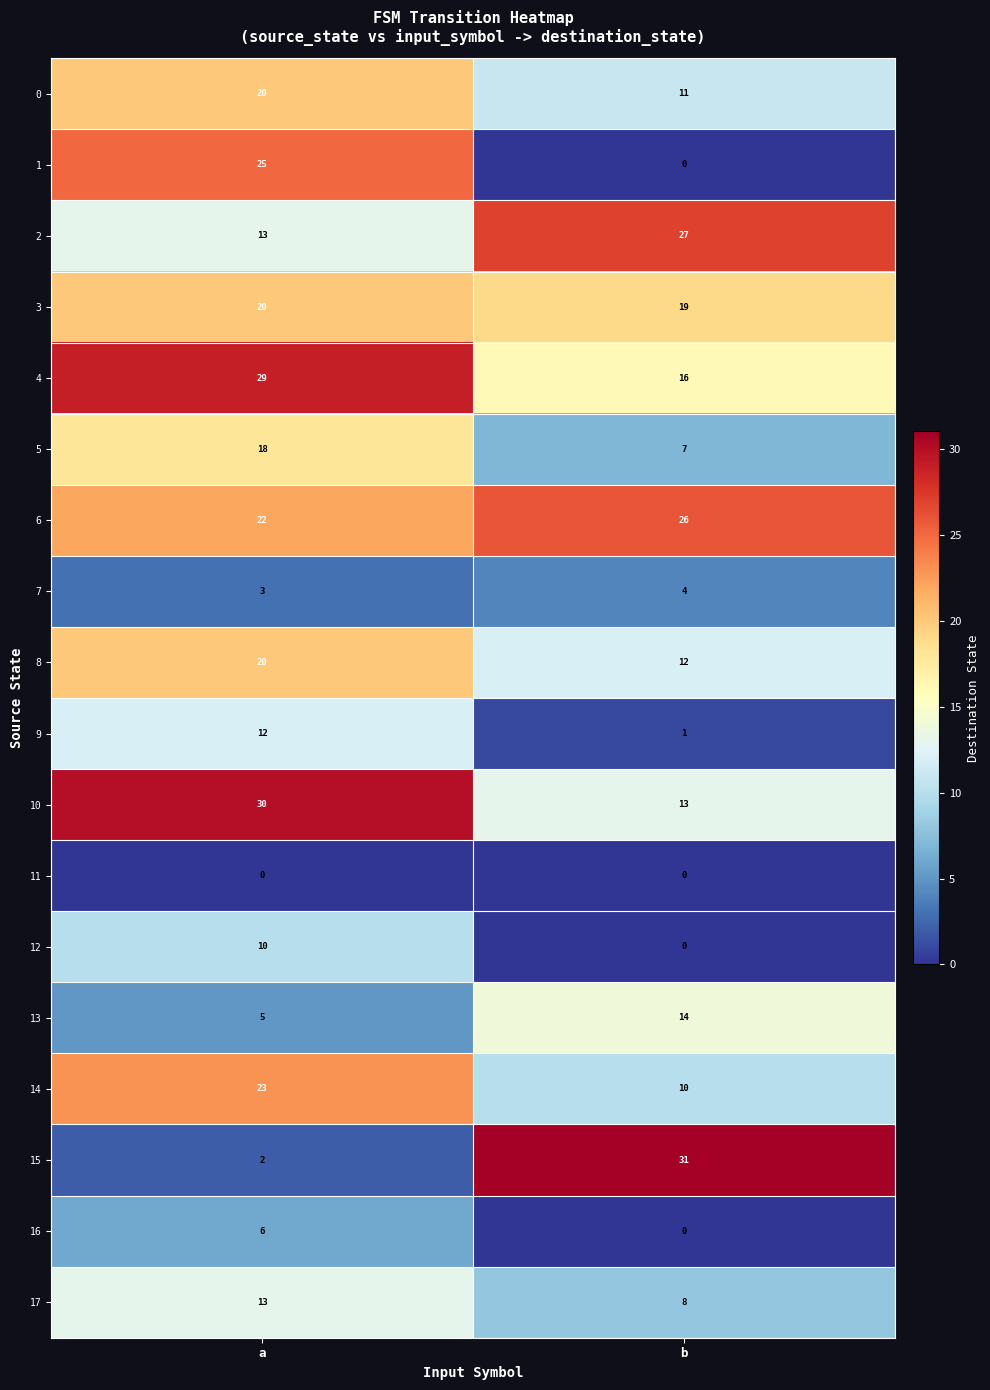

True or false: 2 has a value of 13 at a.

True